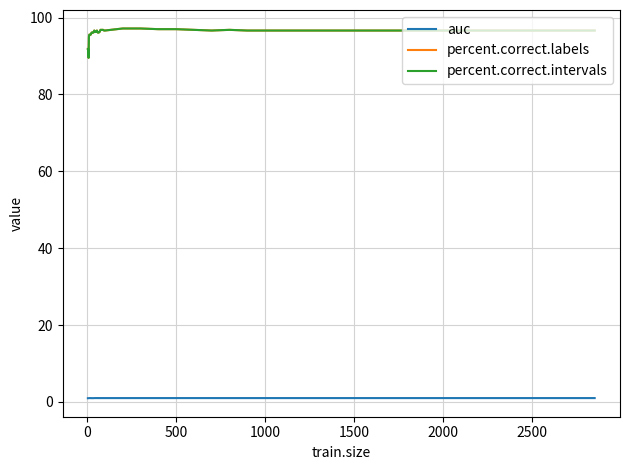

What is the lowest value of the auc series?

1.0